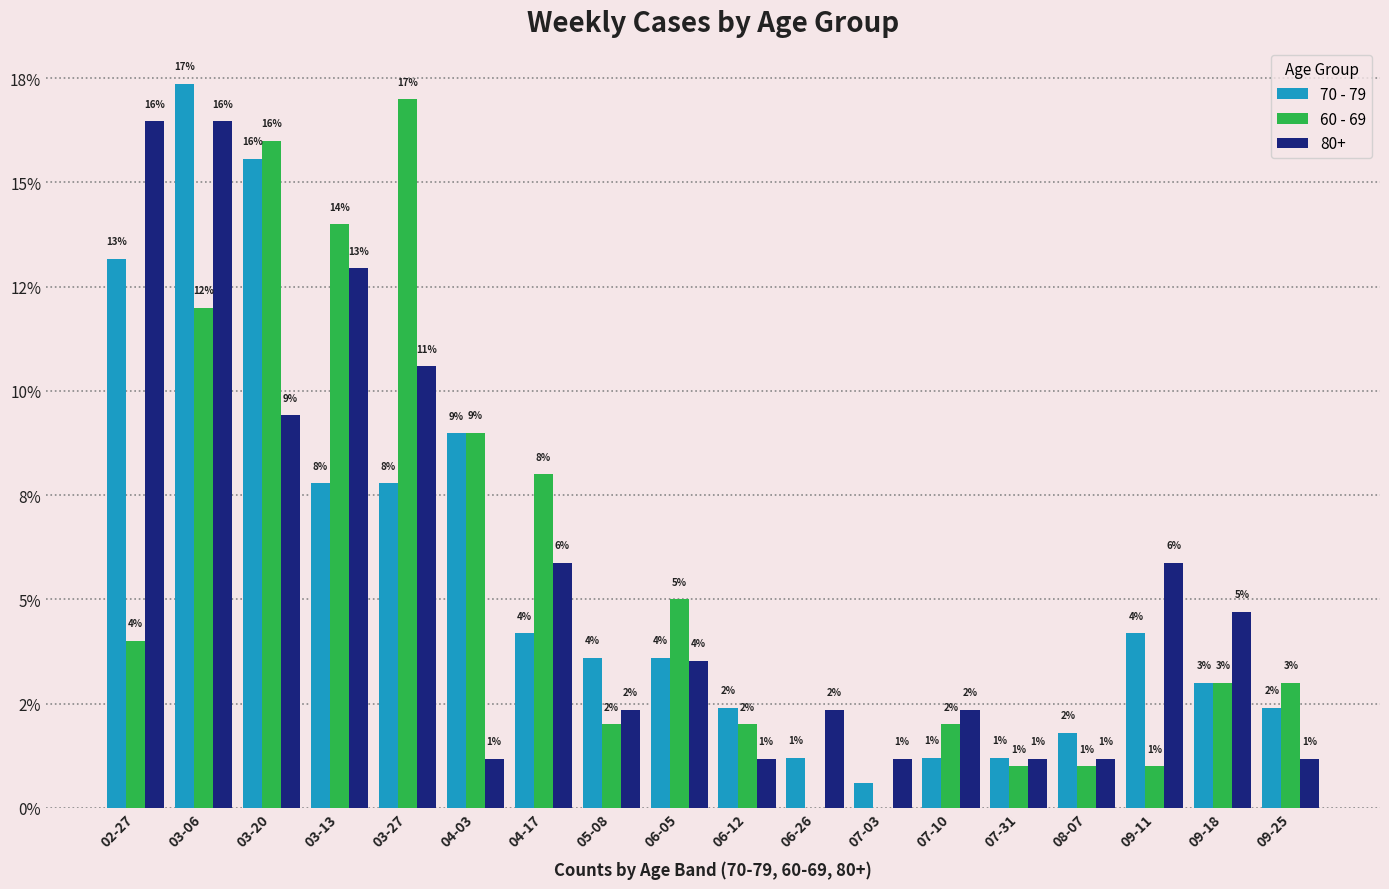

Does the chart contain stacked bars?

No